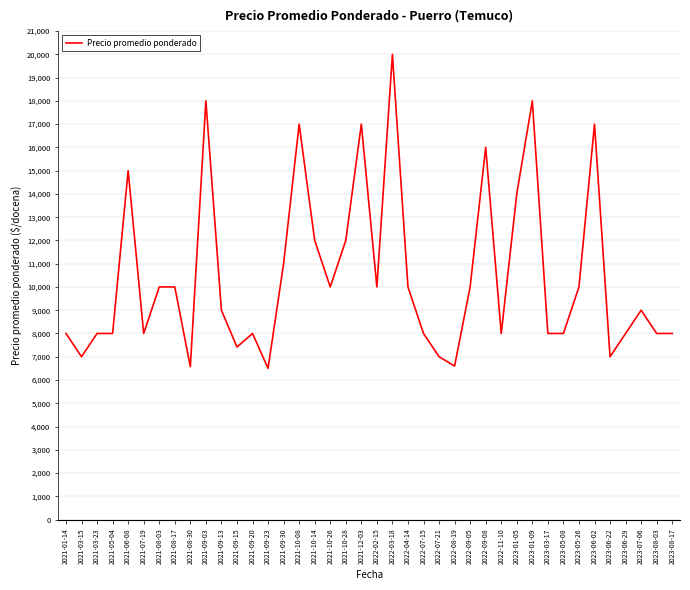

The value at 2023-05-26 is 3016. True or false?

False